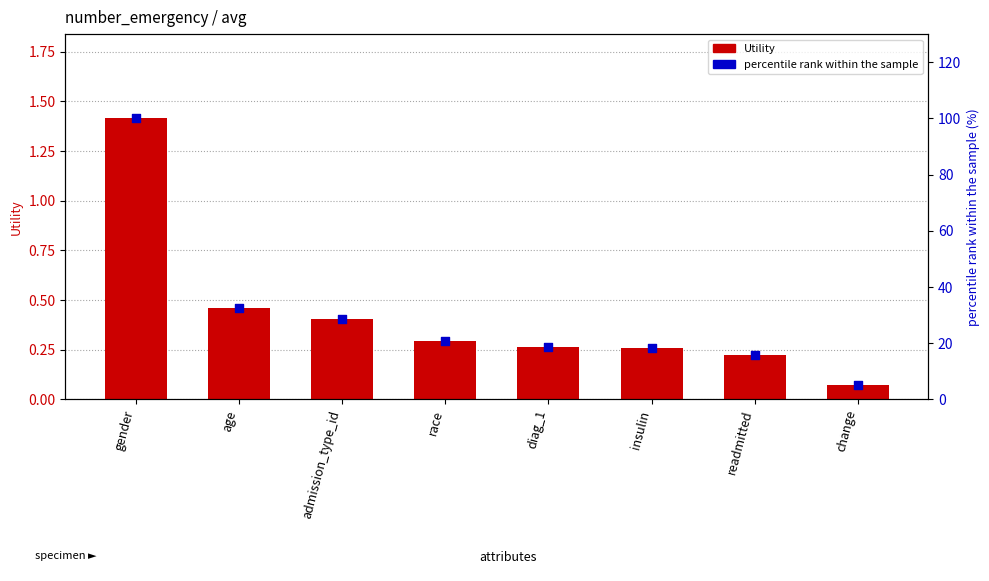

Which series reaches the minimum Y coordinate?

Utility